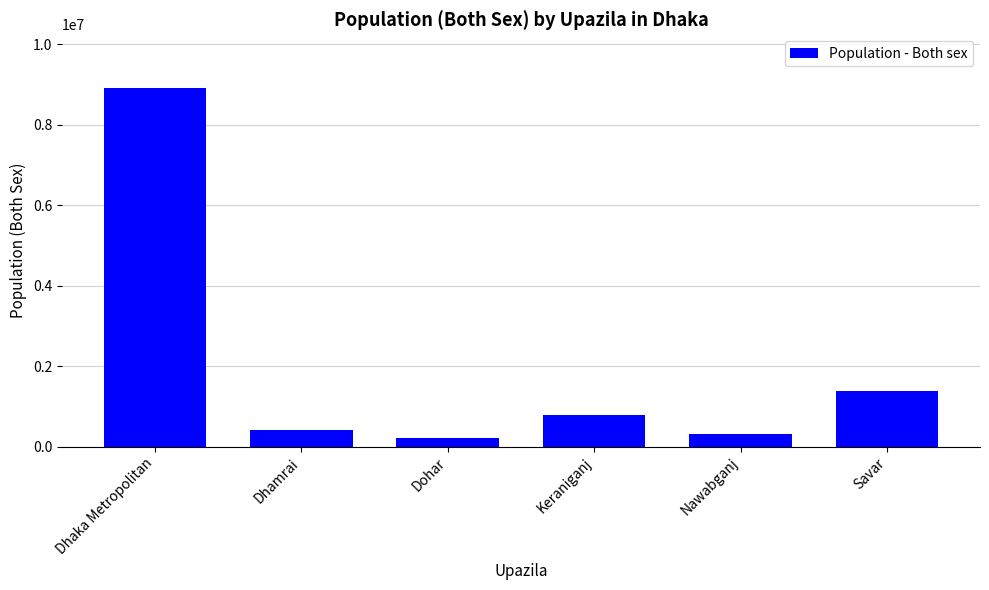

What is the maximum value shown in the chart?

8906039